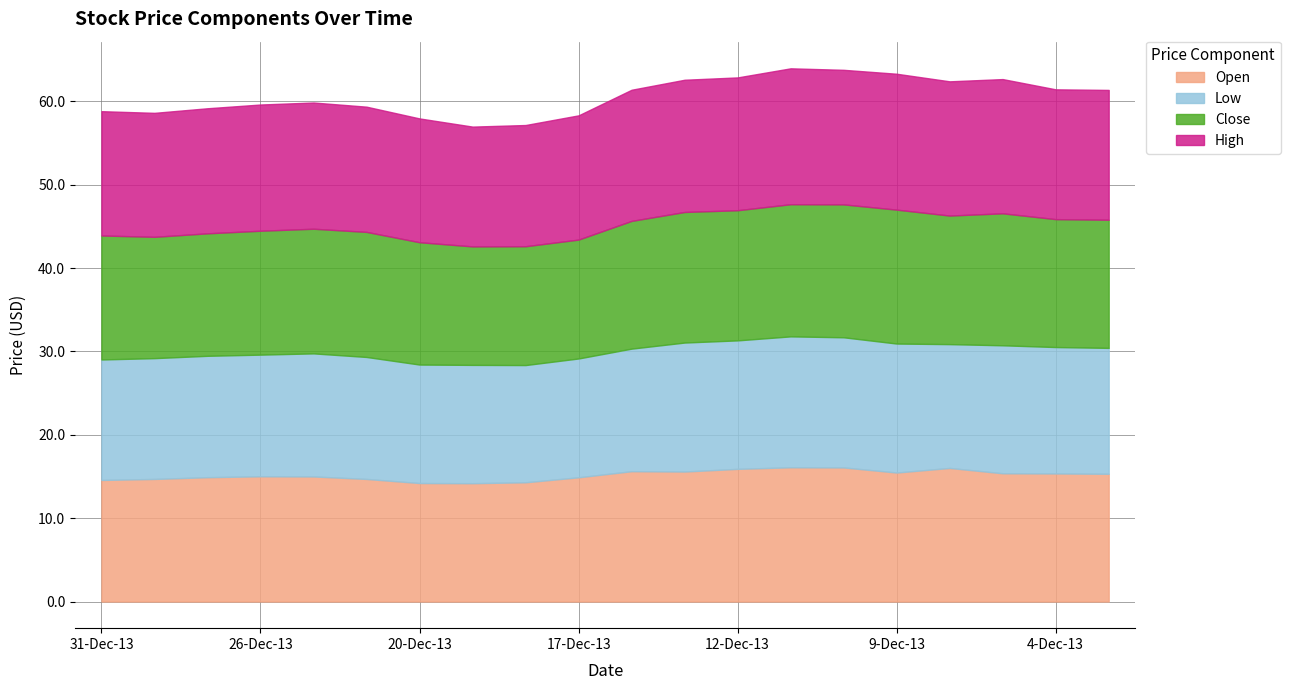

At which category does Open reach its first local valley?

19-Dec-13